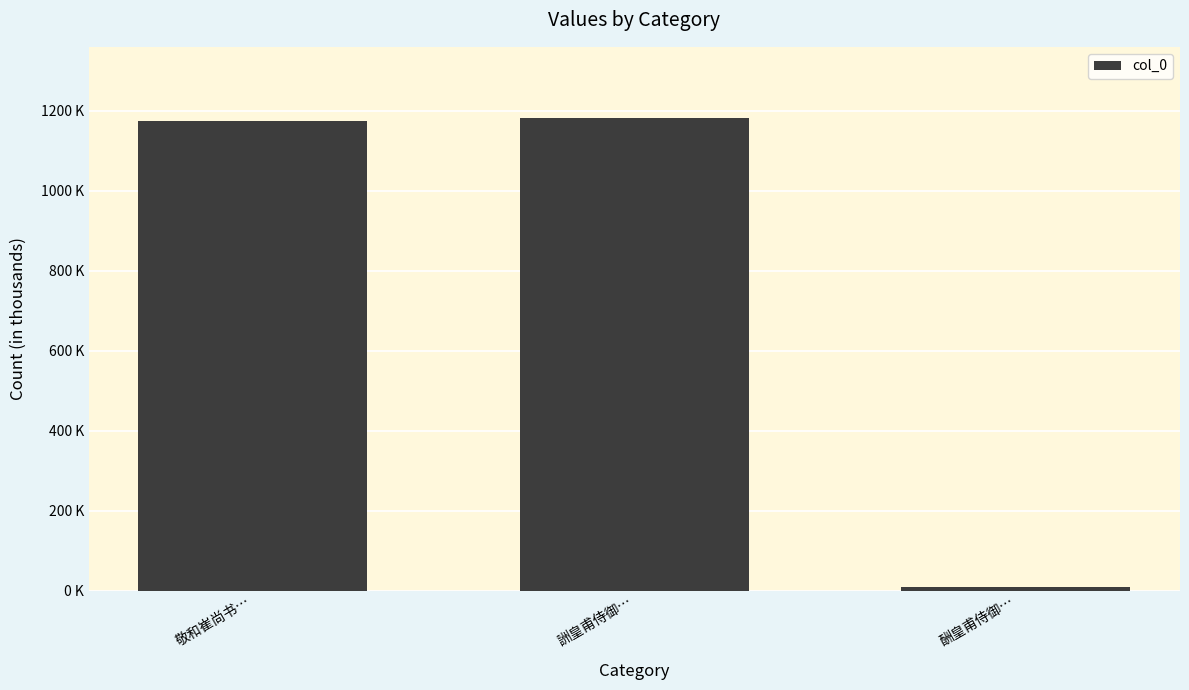

Rank the categories by value from highest to lowest.

詶皇甫侍御…, 敬和崔尚书…, 酬皇甫侍御…